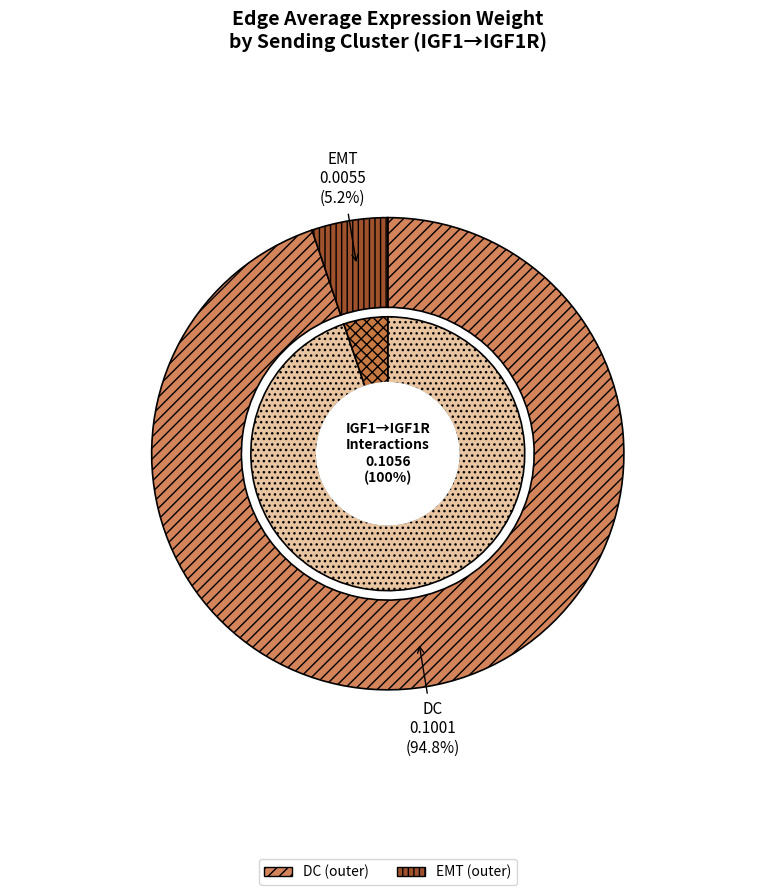

To the nearest percent, what is the average slice percentage?

50%